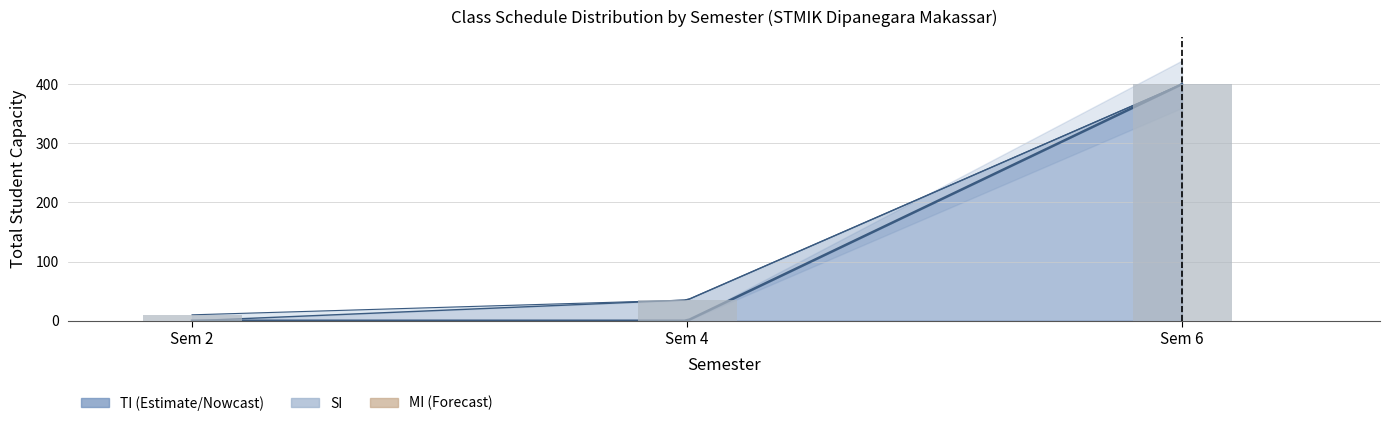

Reading right to left, list all the values displayed in this chart.

400	35	10